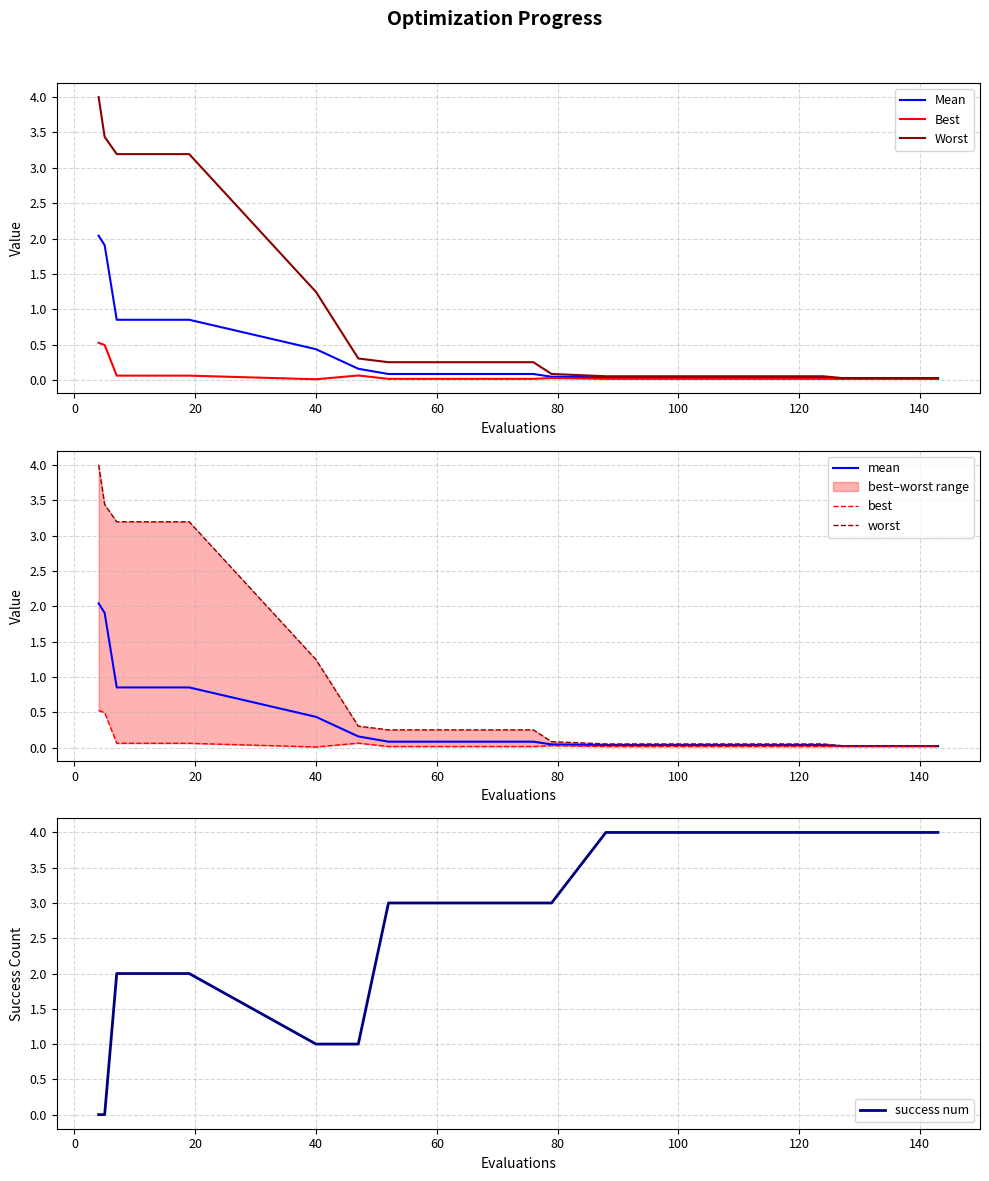

Which series ends up on top after the final intersection of success num and best?

success num